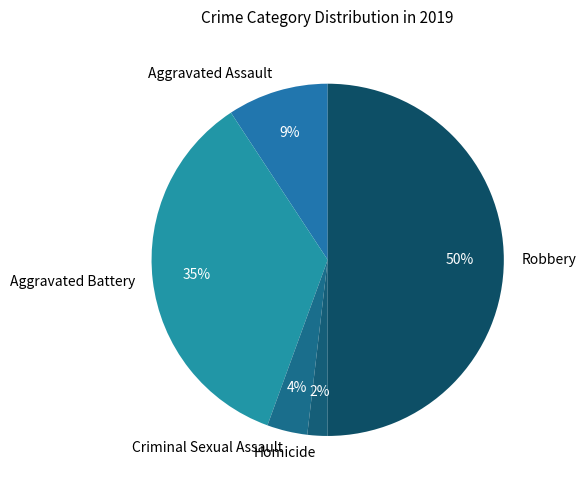

The Aggravated Battery slice represents 30% of the pie. True or false?

False